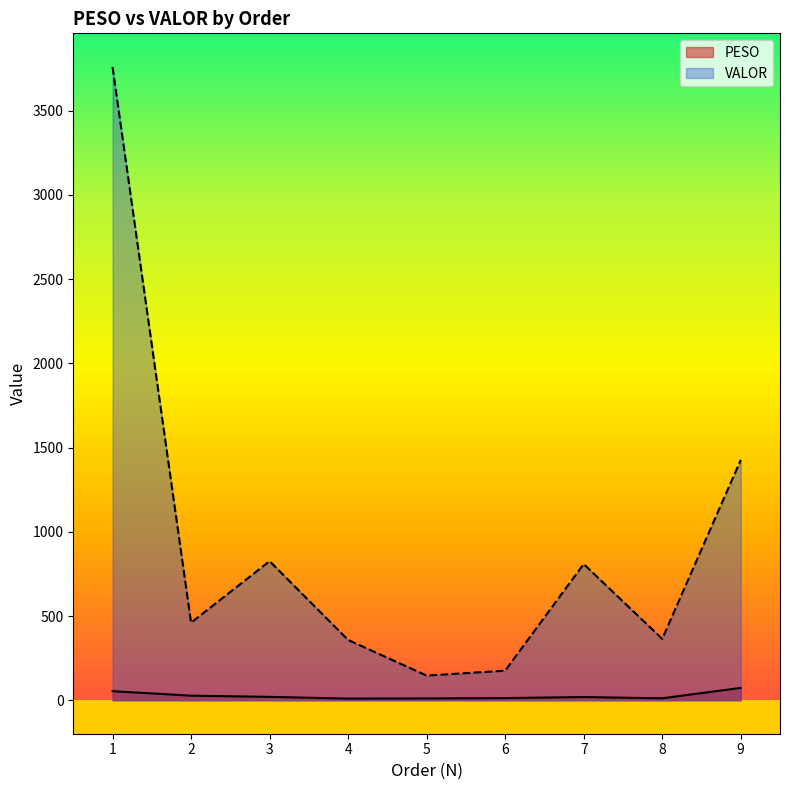

Reading left to right, extract all data points from this chart.

PESO: 1=54.4	2=28.0	3=20.8	4=10.7	5=11.4	6=13.7	7=19.7	8=12.3	9=73.9
VALOR: 1=3759.3	2=461.2	3=826.3	4=358.6	5=147.1	6=176.5	7=809.2	8=365.1	9=1427.3